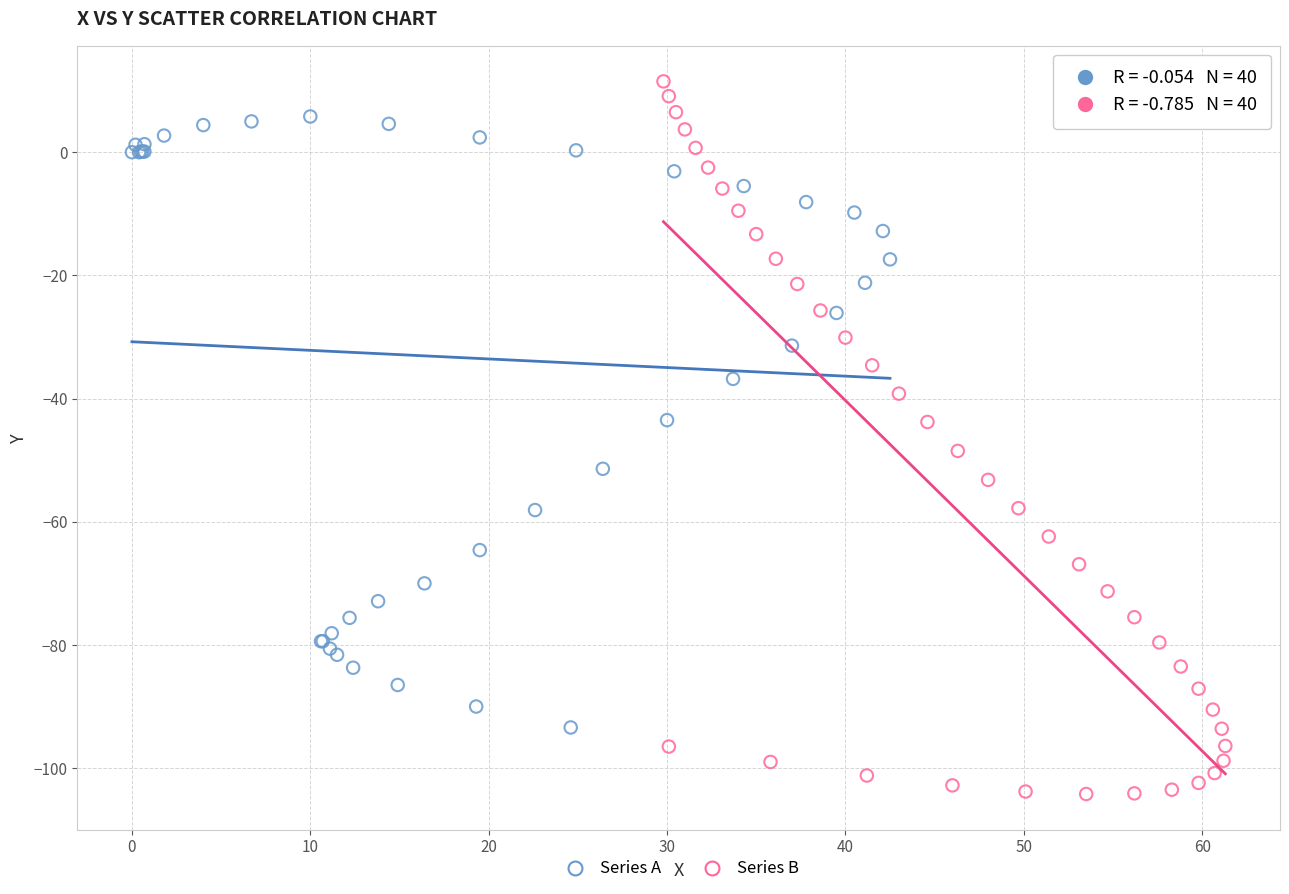

Which series has the largest Y range (max minus min)?

Series B